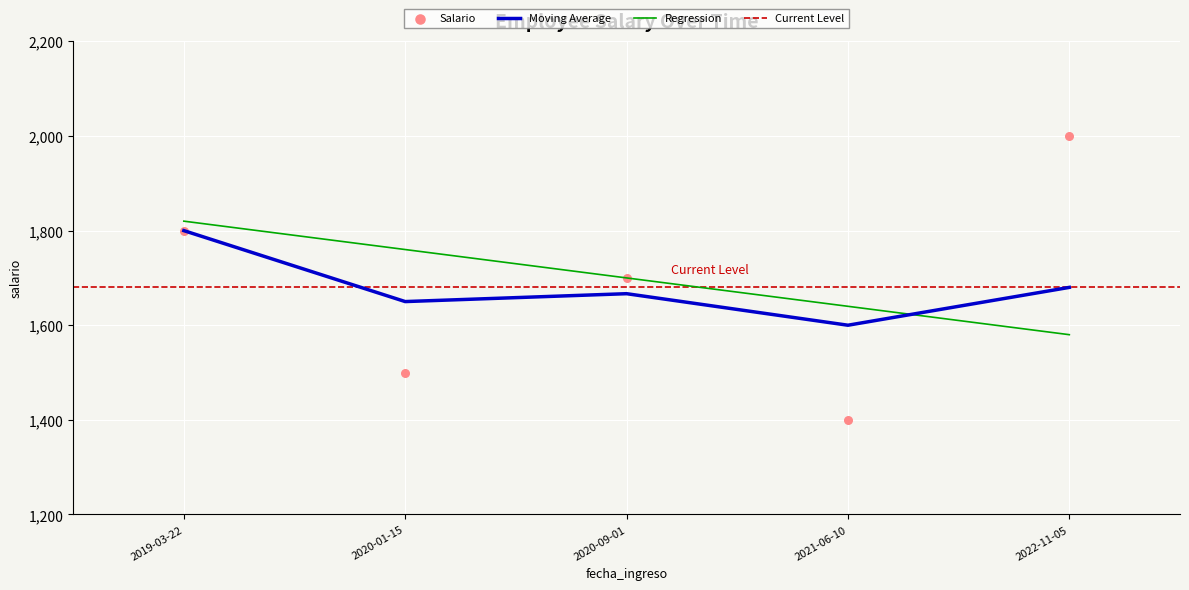

Between 2019-03-22 and 2021-06-10, which is larger?

2019-03-22